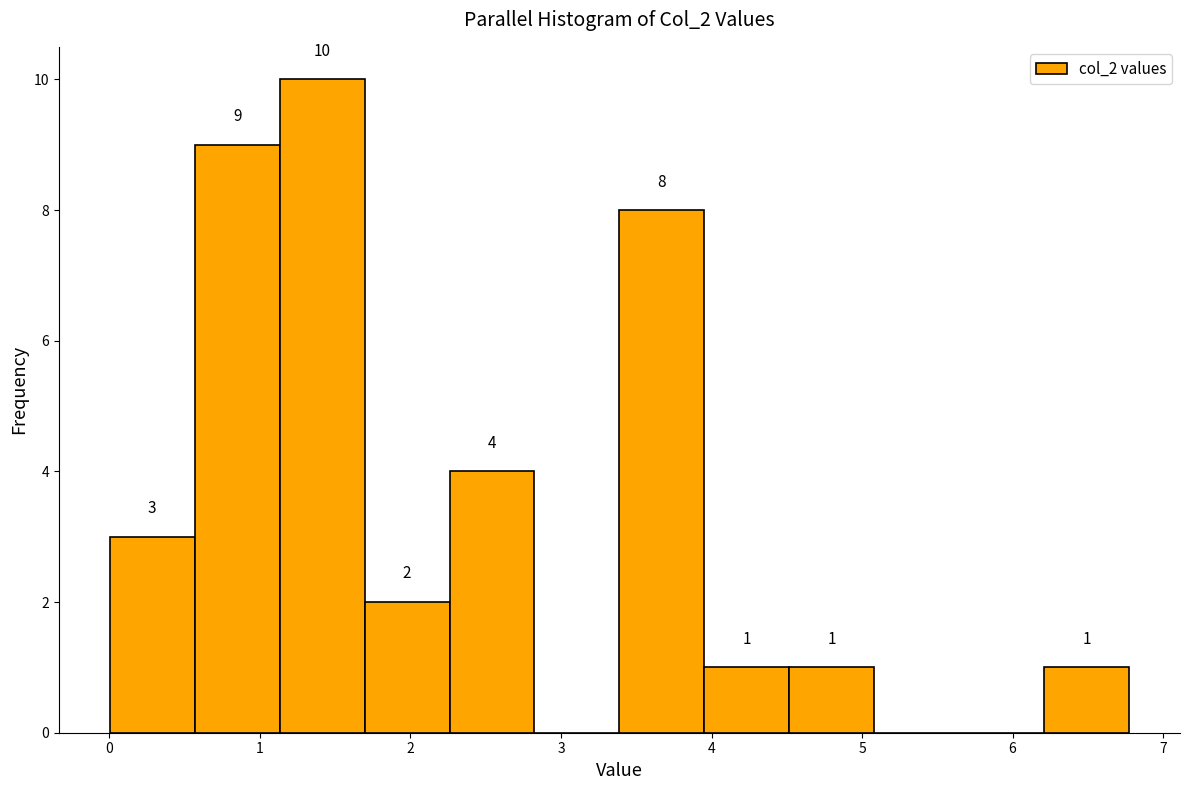

Over which range of the x-axis is the bar tallest?

1.1 to 1.7